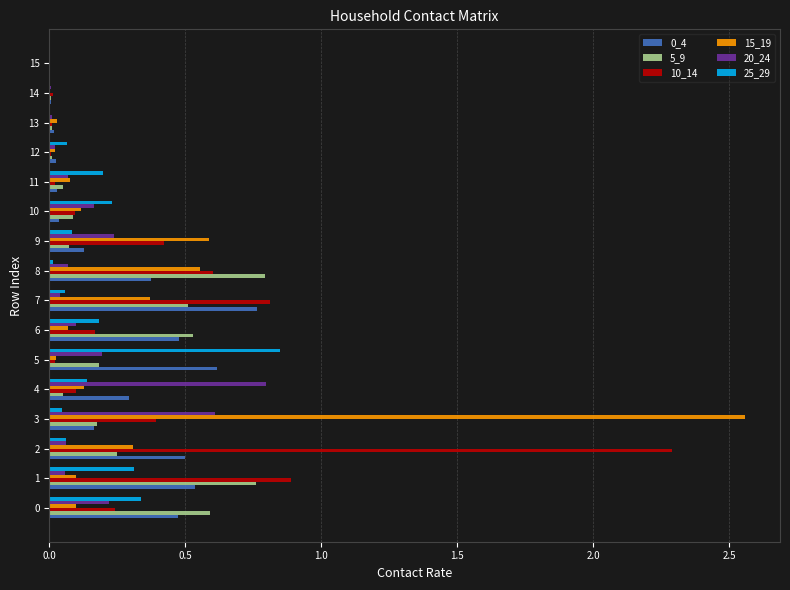

Is the value of 5_9 at 10 greater than the value of 0_4 at 5?

No